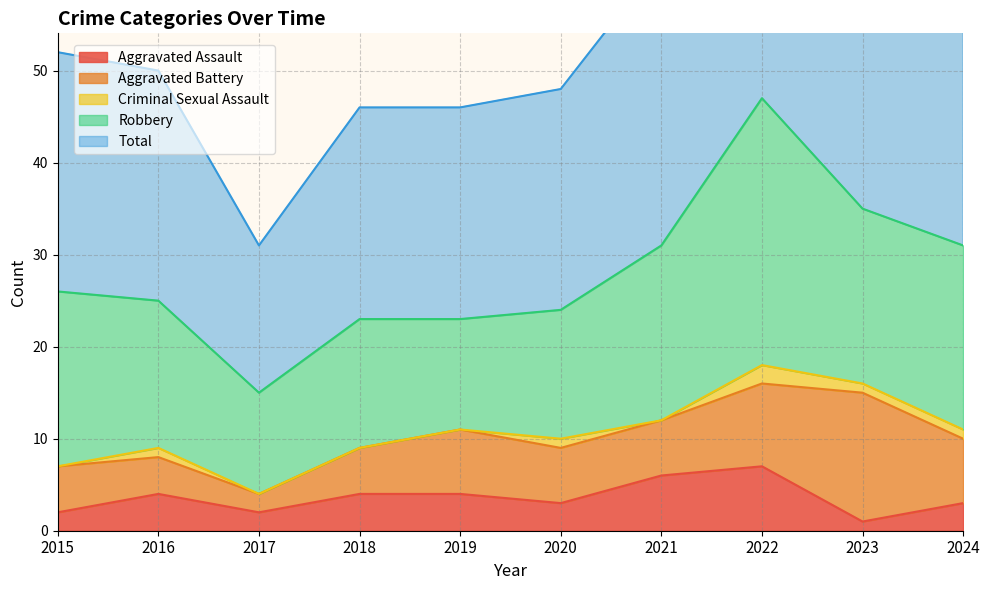

Rank the series by their maximum value, from lowest to highest.

Criminal Sexual Assault, Aggravated Assault, Aggravated Battery, Robbery, Total